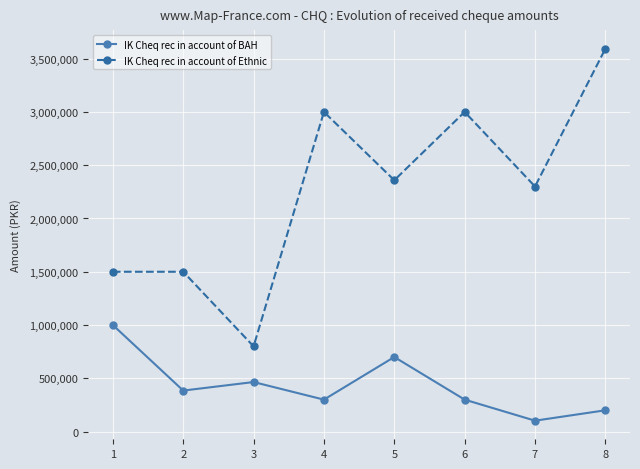

What is the difference between the maximum and minimum values in the IK Cheq rec in account of Ethnic series?

2793187